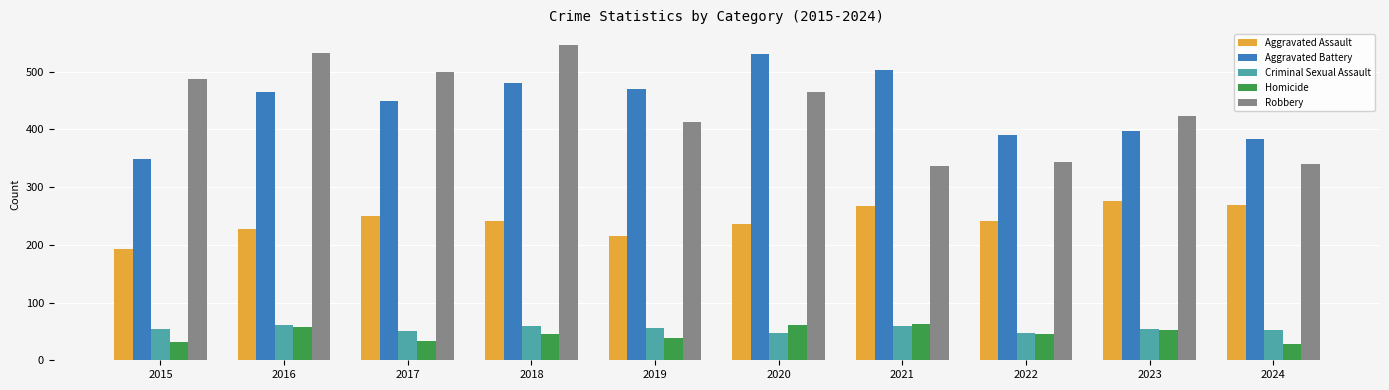

How many bars are there in each group?

5